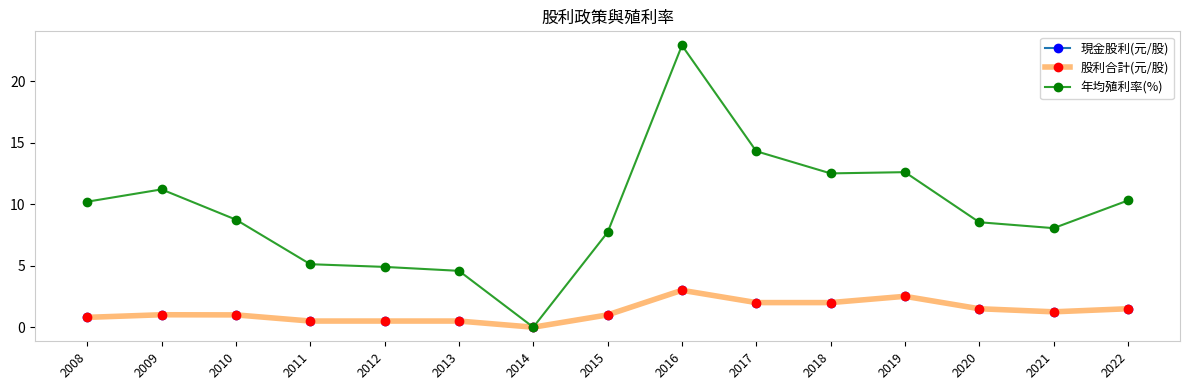

What are all the series names shown in the legend?

現金股利(元/股), 股利合計(元/股), 年均殖利率(%)